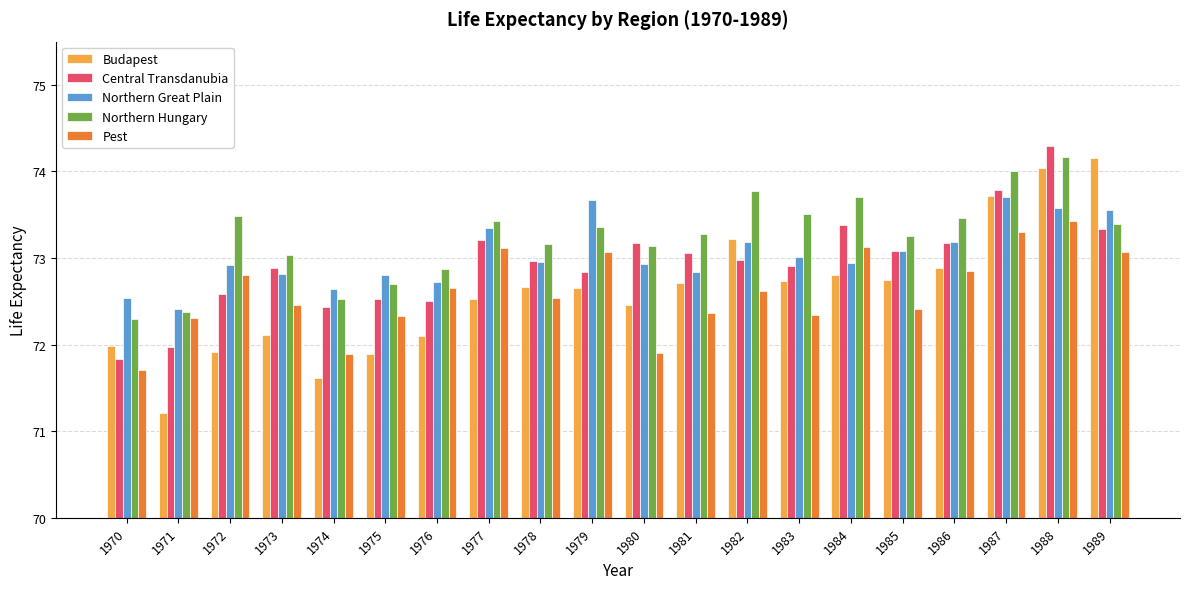

What value does the Central Transdanubia series have at 1985?

73.1